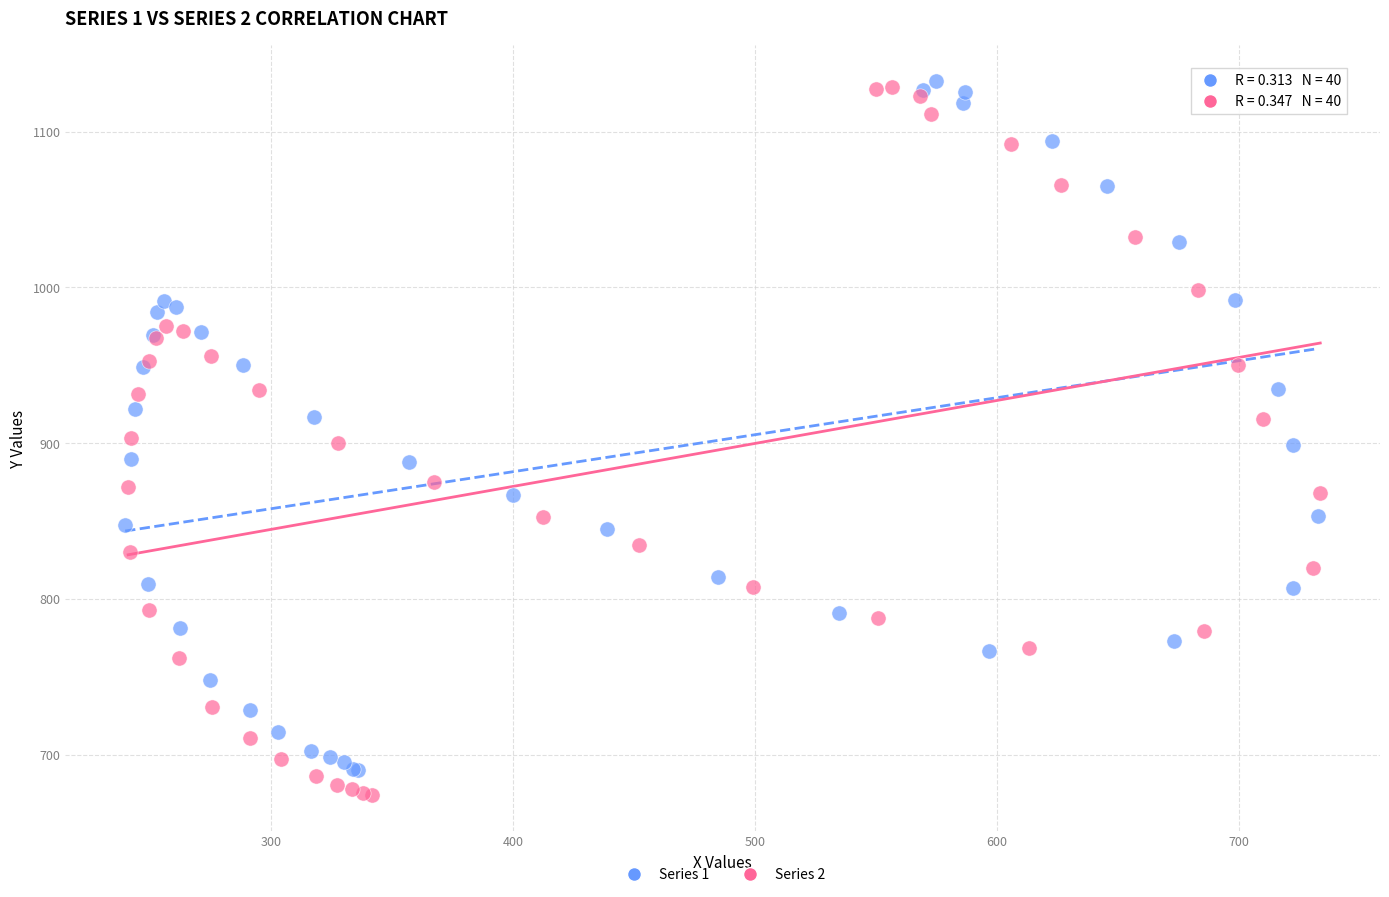

Which series has the widest spread of Y values?

Series 2